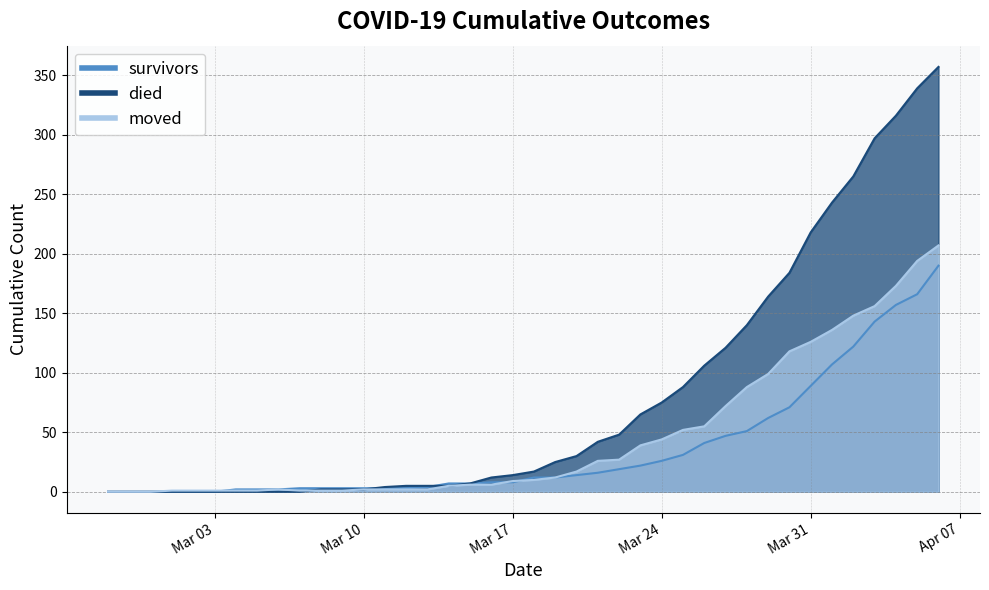

Does the chart have visible grid lines?

Yes